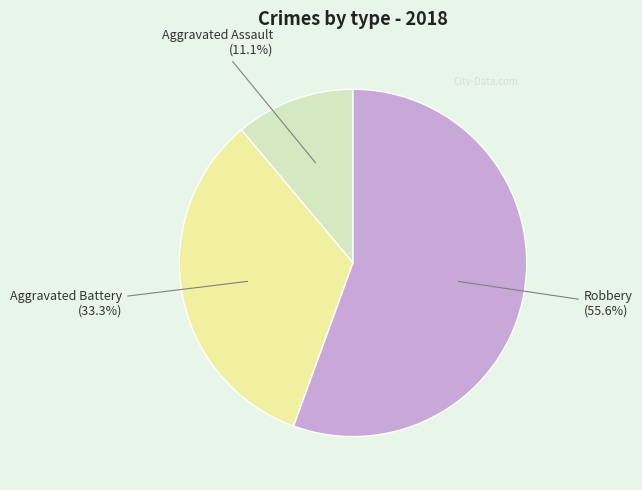

Rank the categories by value from lowest to highest.

Aggravated Assault, Aggravated Battery, Robbery